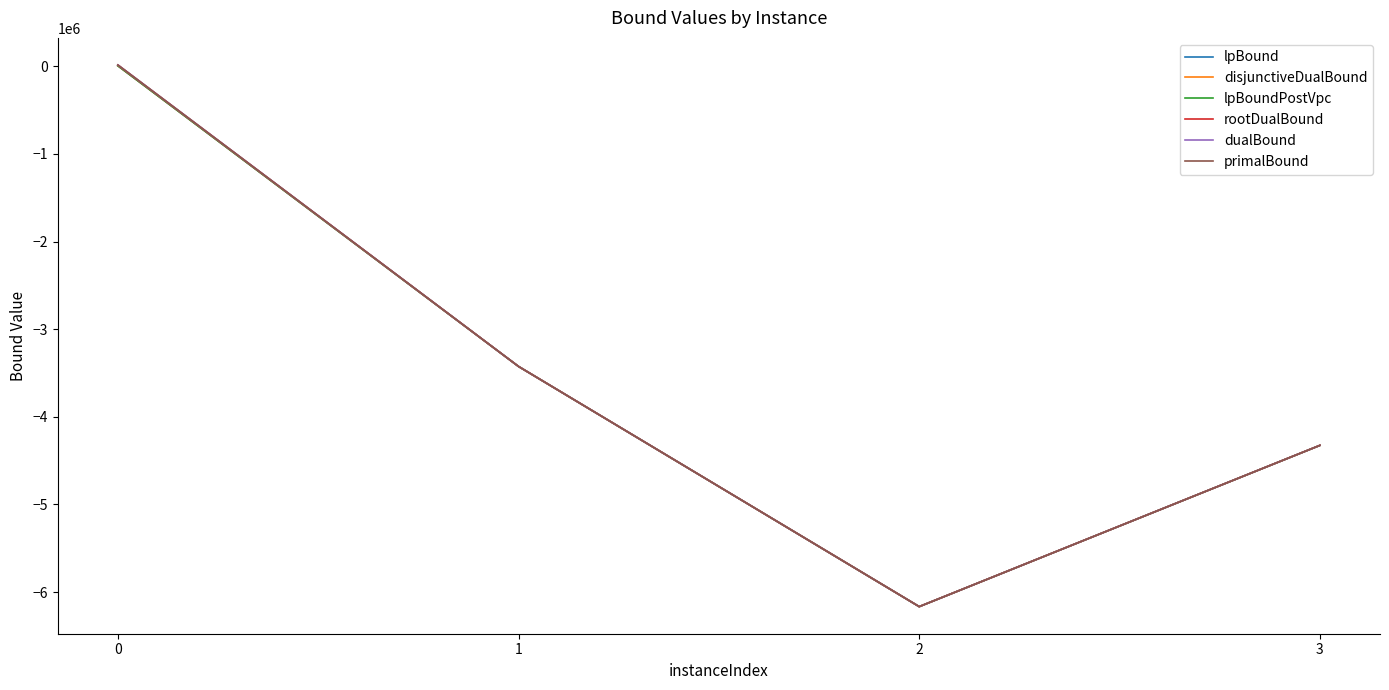

Reading left to right, list all the values displayed in this chart.

lpBound: 5678.6	-3425955.0	-6166939.8	-4326706.6
disjunctiveDualBound: 5678.6	-3425955.0	-6166939.8	-4326706.6
lpBoundPostVpc: 5678.6	-3425955.0	-6166939.8	-4326706.6
rootDualBound: 14903.0	-3425700.4	-6166732.8	-4326294.4
dualBound: 15078.0	-3425698.0	-6166716.0	-4326271.0
primalBound: 15078.0	-3425698.0	-6166716.0	-4326271.0